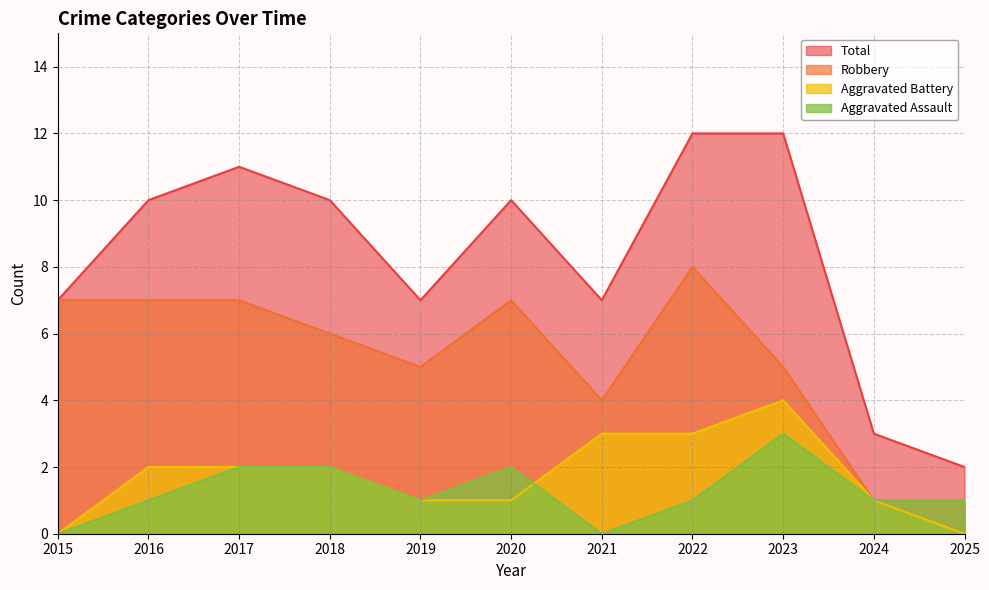

How many categories are shown in the chart?

11